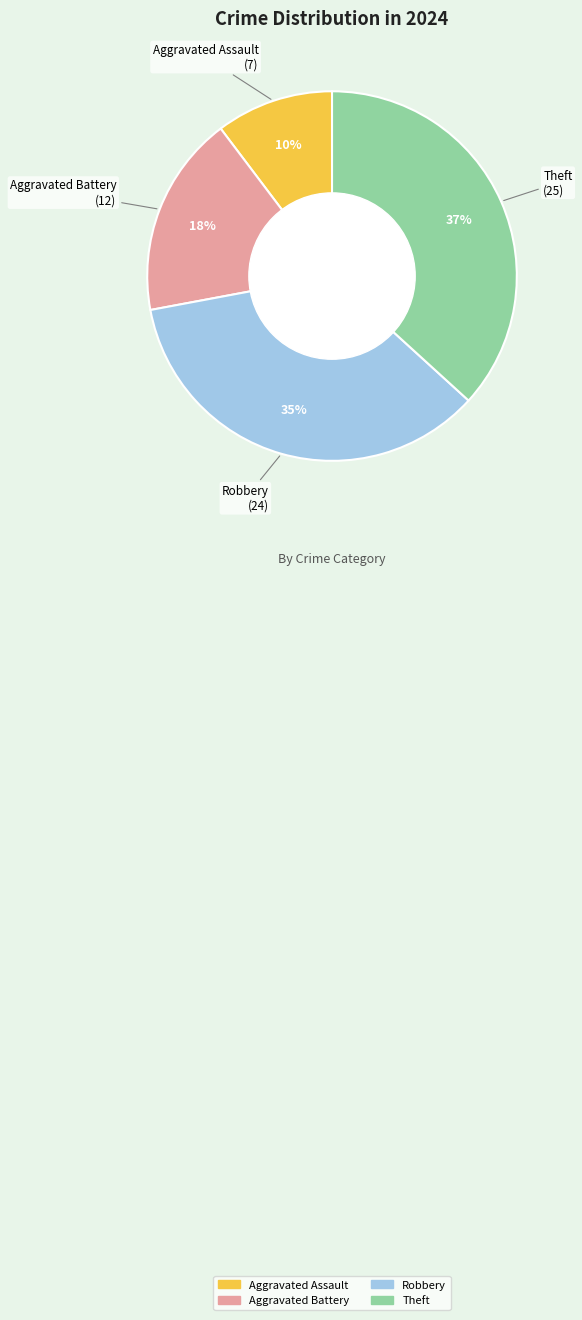

Which slice is the smallest?

Aggravated Assault